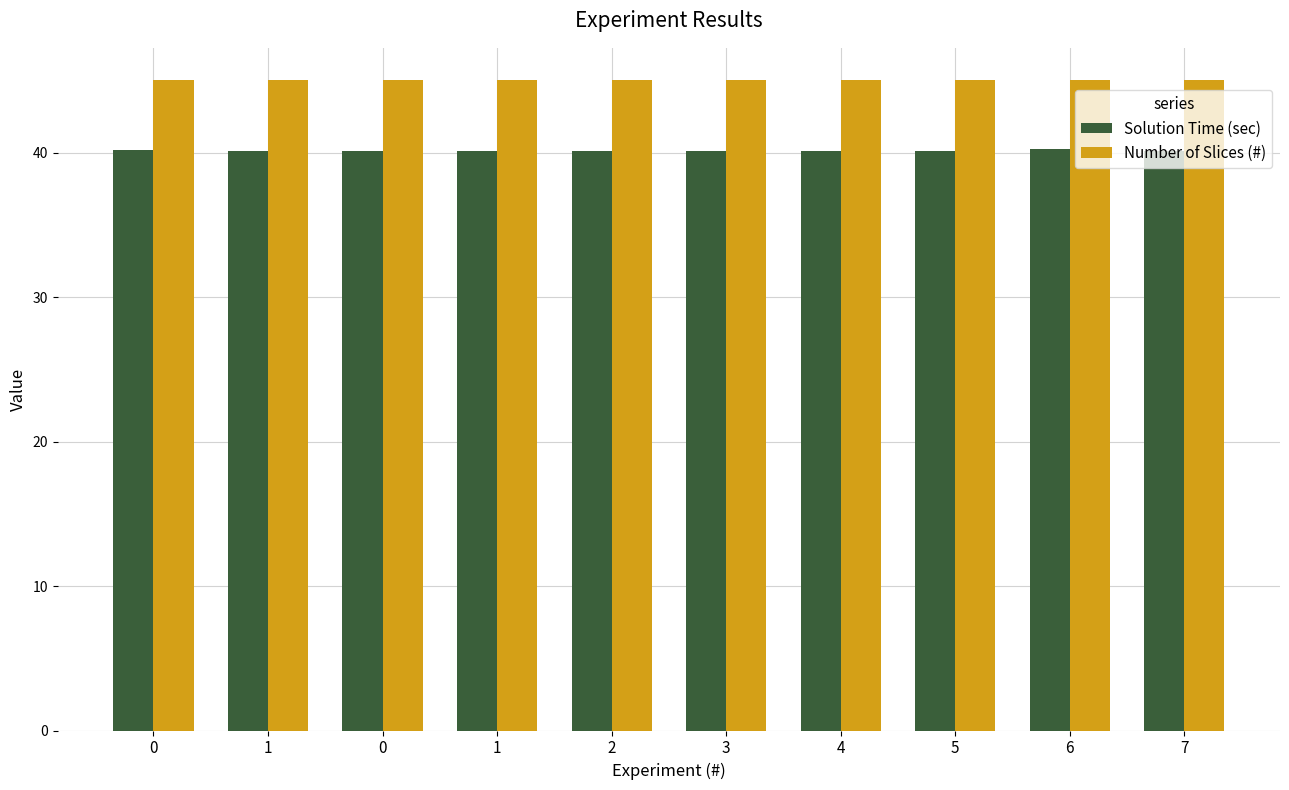

What are all the series names shown in the legend?

Solution Time (sec), Number of Slices (#)